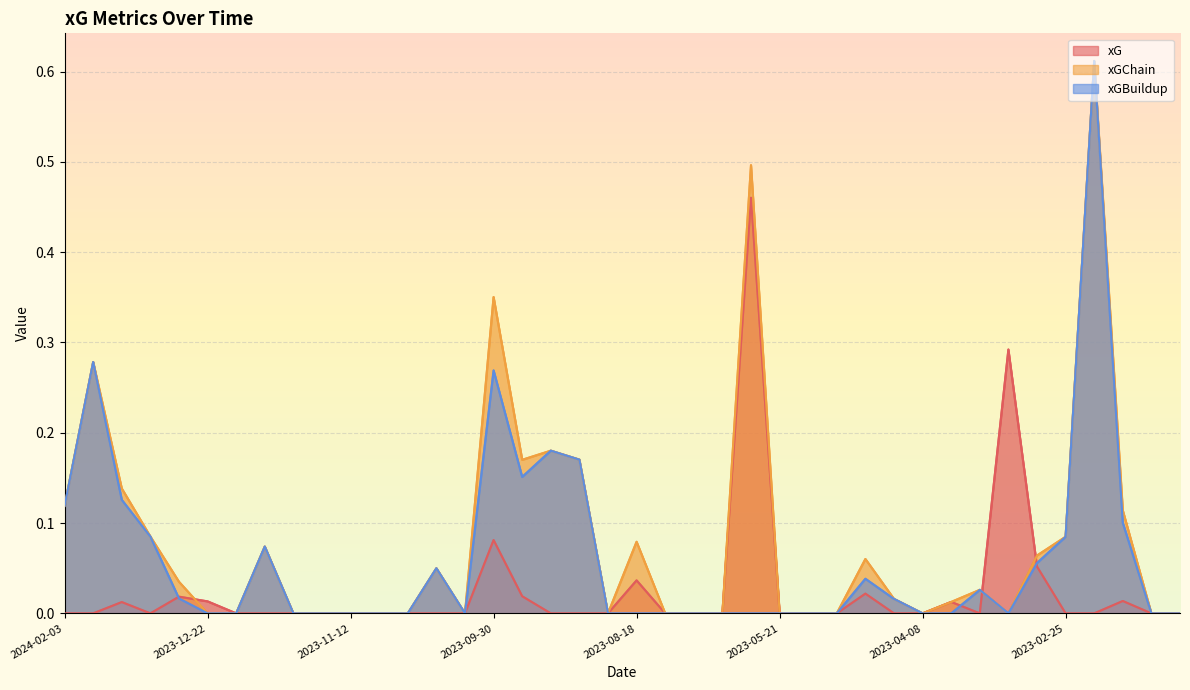

How many data points does each series have?

40